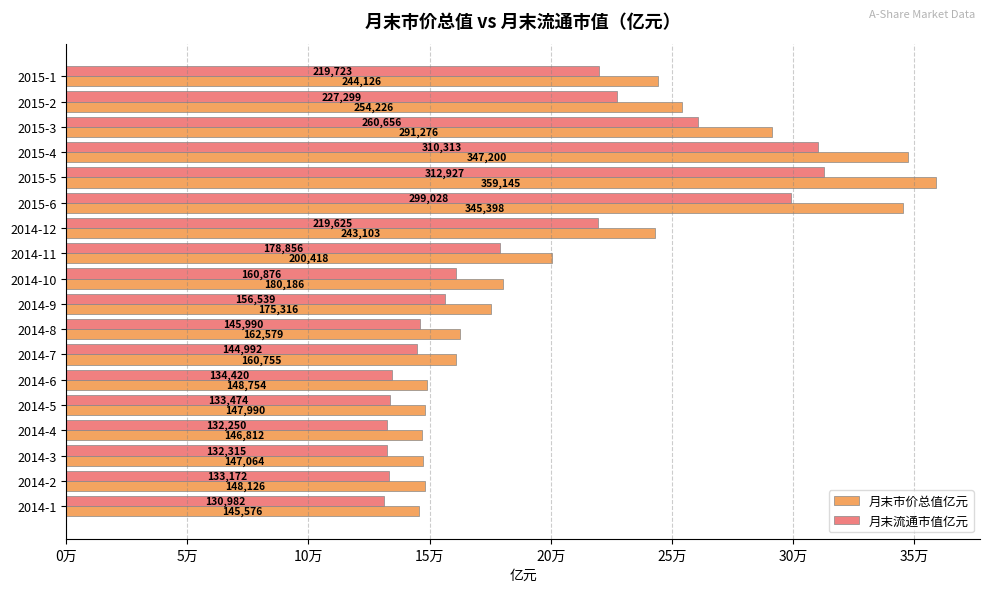

List the labels in order of 月末市价总值亿元 value, smallest first.

2014-1, 2014-4, 2014-3, 2014-5, 2014-2, 2014-6, 2014-7, 2014-8, 2014-9, 2014-10, 2014-11, 2014-12, 2015-1, 2015-2, 2015-3, 2015-6, 2015-4, 2015-5